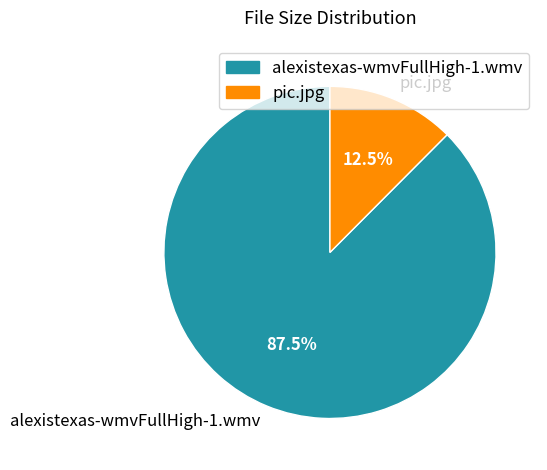

Does alexistexas-wmvFullHigh-1.wmv represent more than half of the total?

Yes